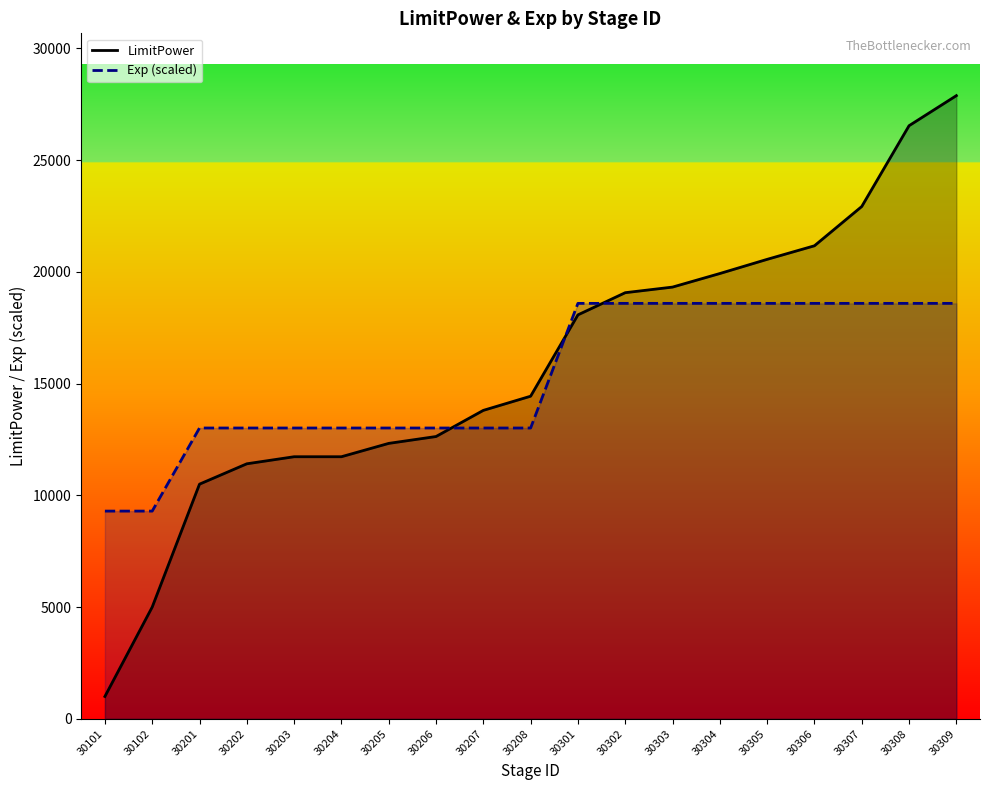

How many intersections are there between LimitPower and Exp (scaled)?

3